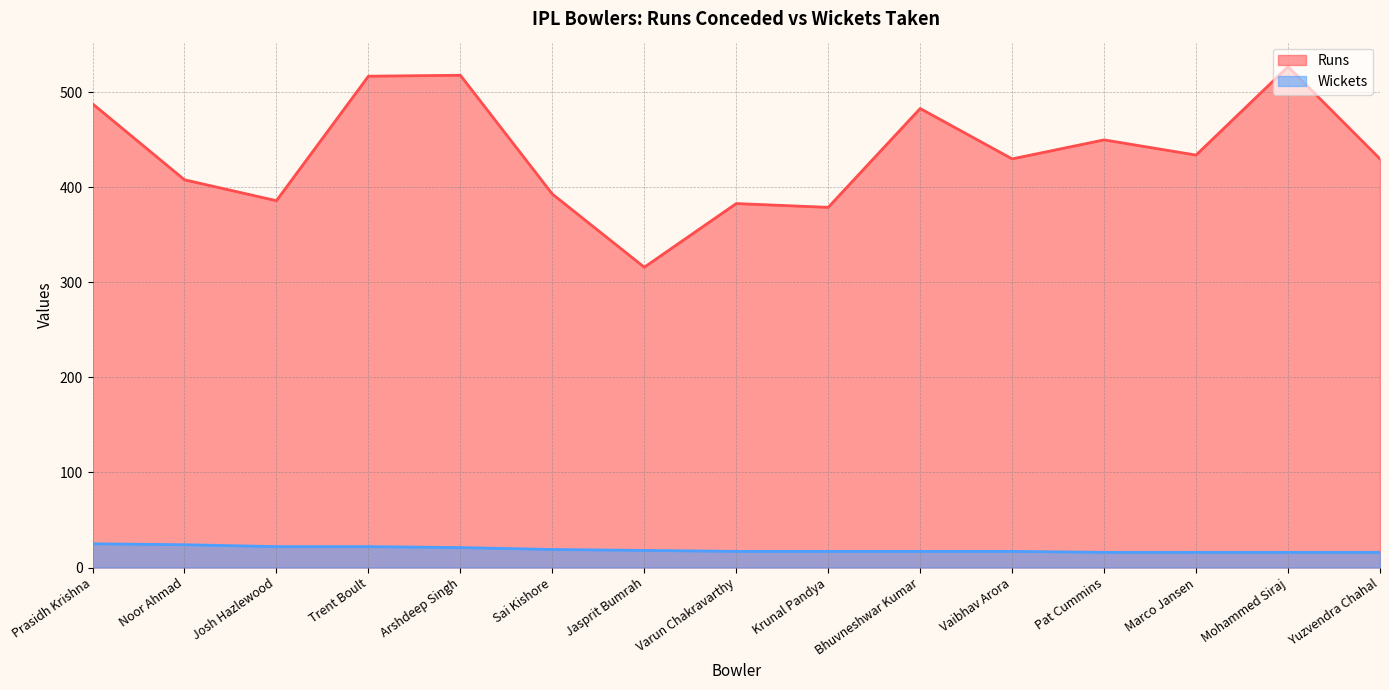

Which series has the largest range (max minus min)?

Runs